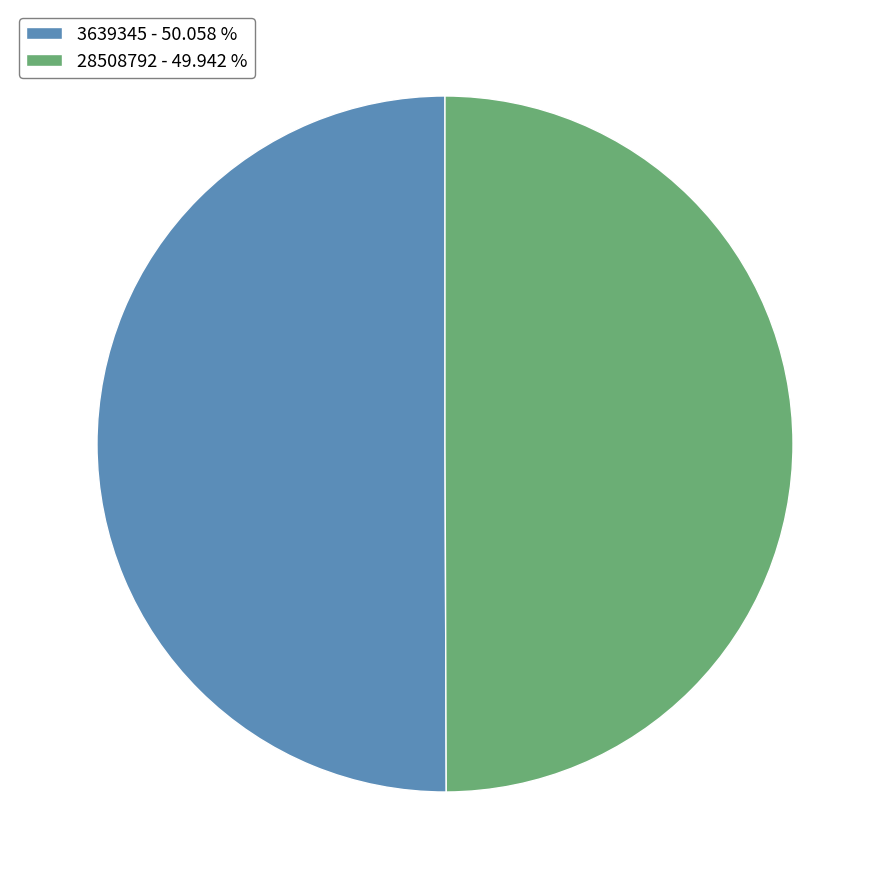

Is the sum of 28508792 - 49.942 % and 3639345 - 50.058 % greater than half?

Yes